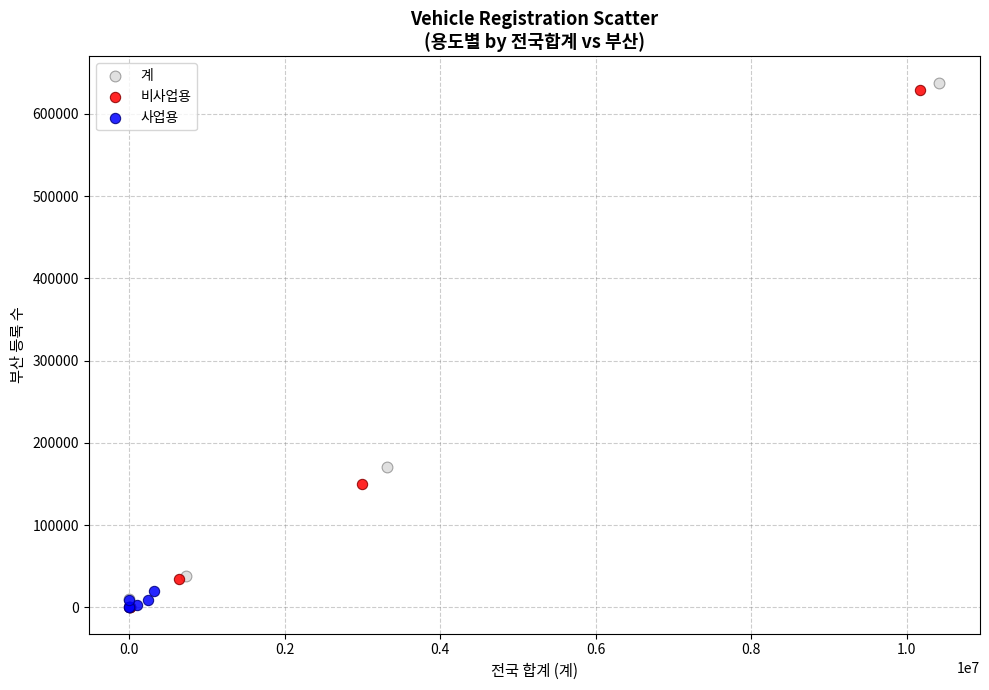

Which series has the widest spread of Y values?

계